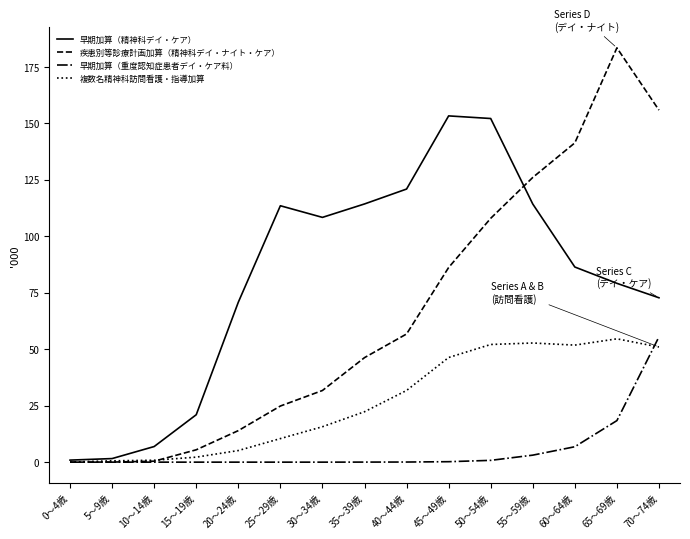

List the labels in order of 早期加算（精神科デイ・ケア） value, smallest first.

0～4歳, 5～9歳, 10～14歳, 15～19歳, 20～24歳, 70～74歳, 65～69歳, 60～64歳, 30～34歳, 25～29歳, 55～59歳, 35～39歳, 40～44歳, 50～54歳, 45～49歳